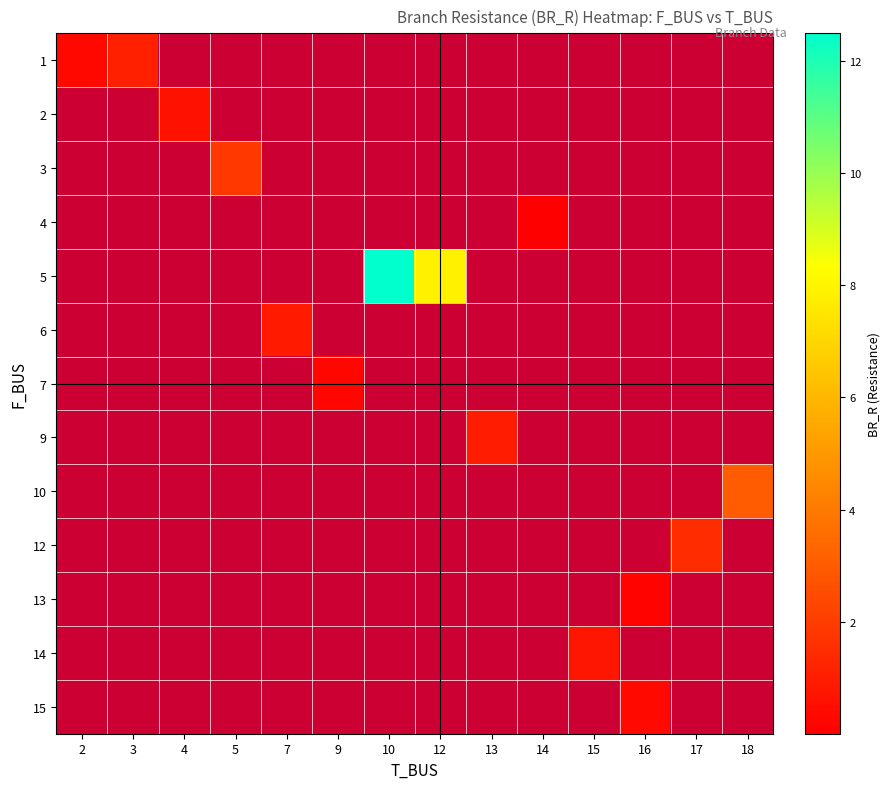

Rank the series at 5 from highest to lowest value.

1, 2, 3, 4, 5, 6, 7, 9, 10, 12, 13, 14, 15